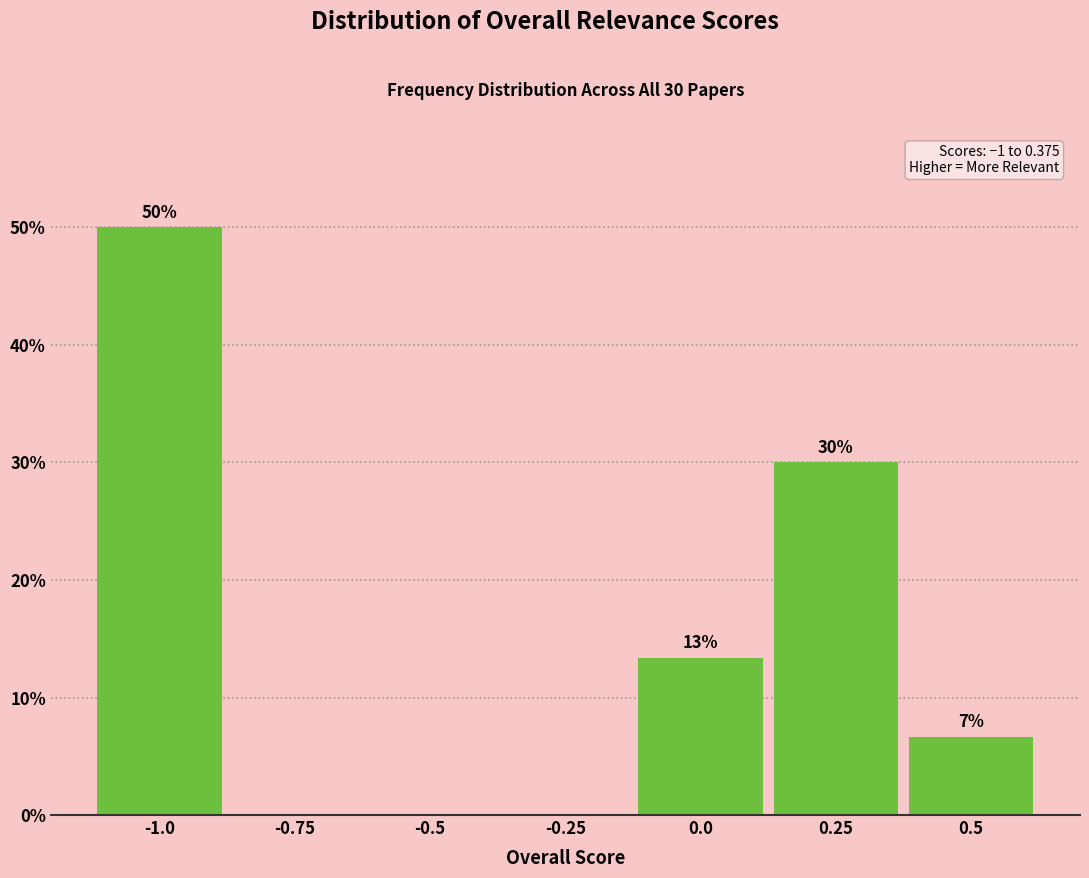

Over which range of the x-axis is the bar tallest?

-1.125 to -0.875